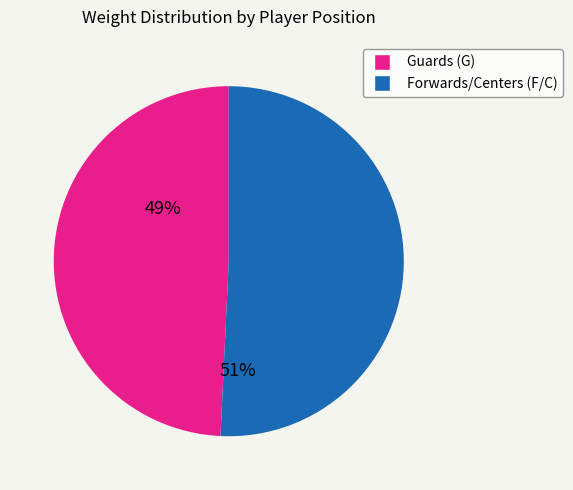

How many segments does this pie chart have?

2